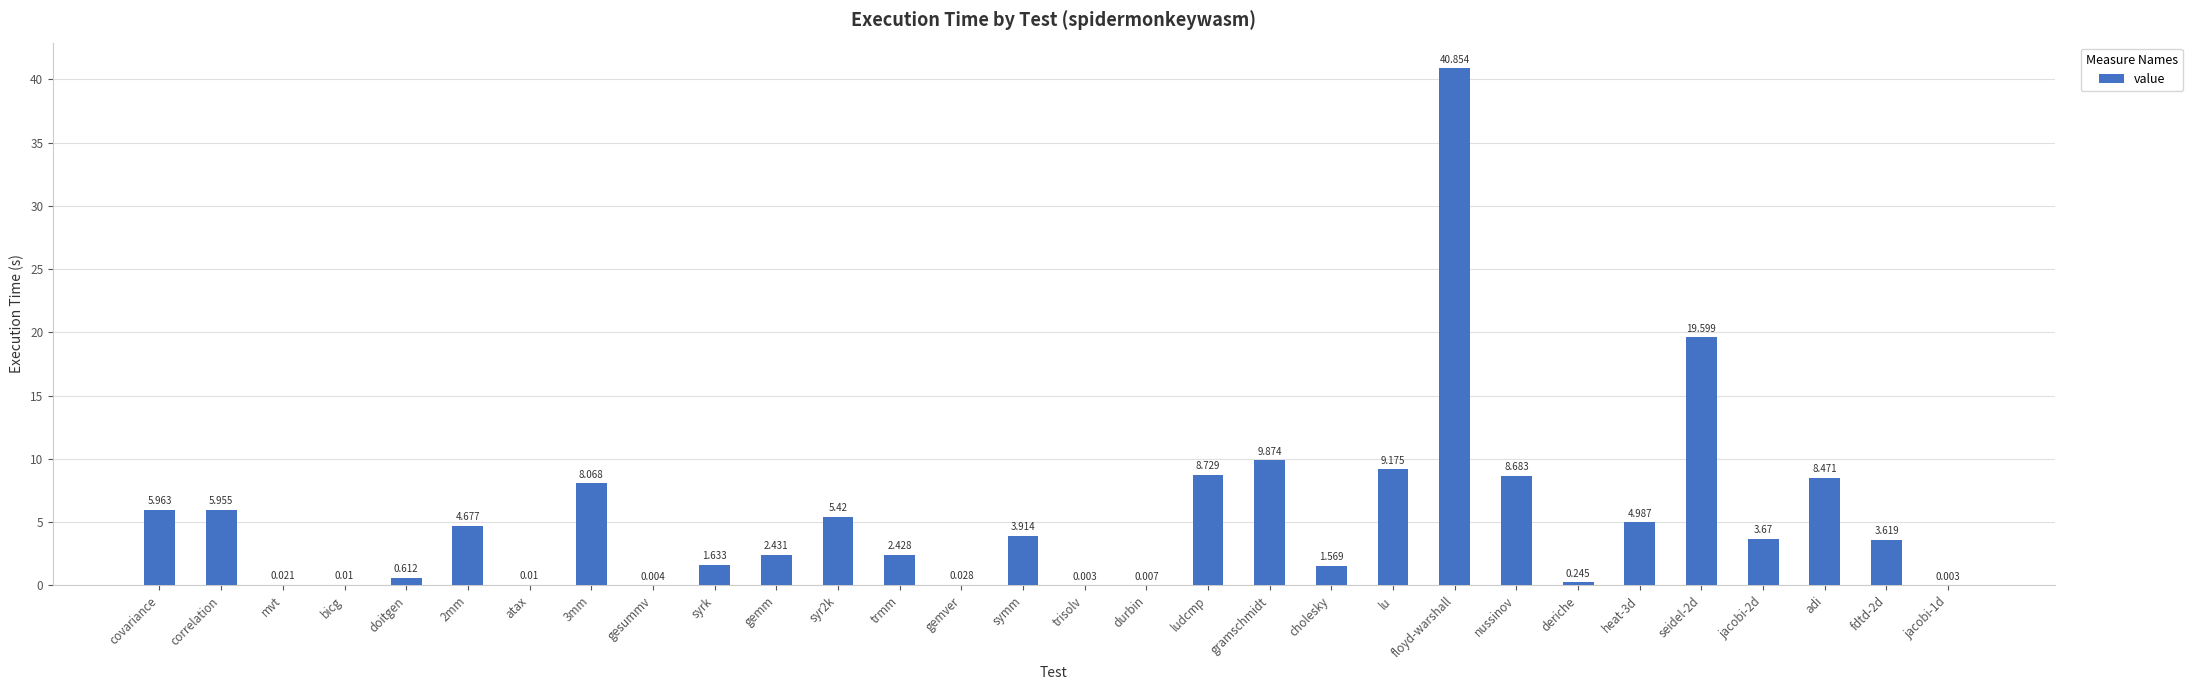

How many values exceed 3?

16